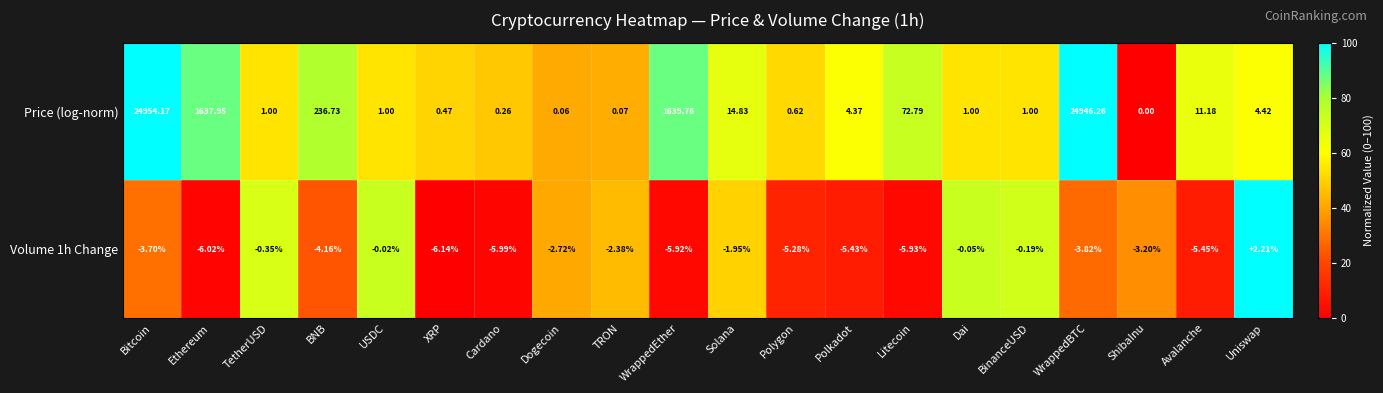

Is the value of Price (log-norm) at Polkadot greater than the value of Volume 1h Change at Dogecoin?

Yes